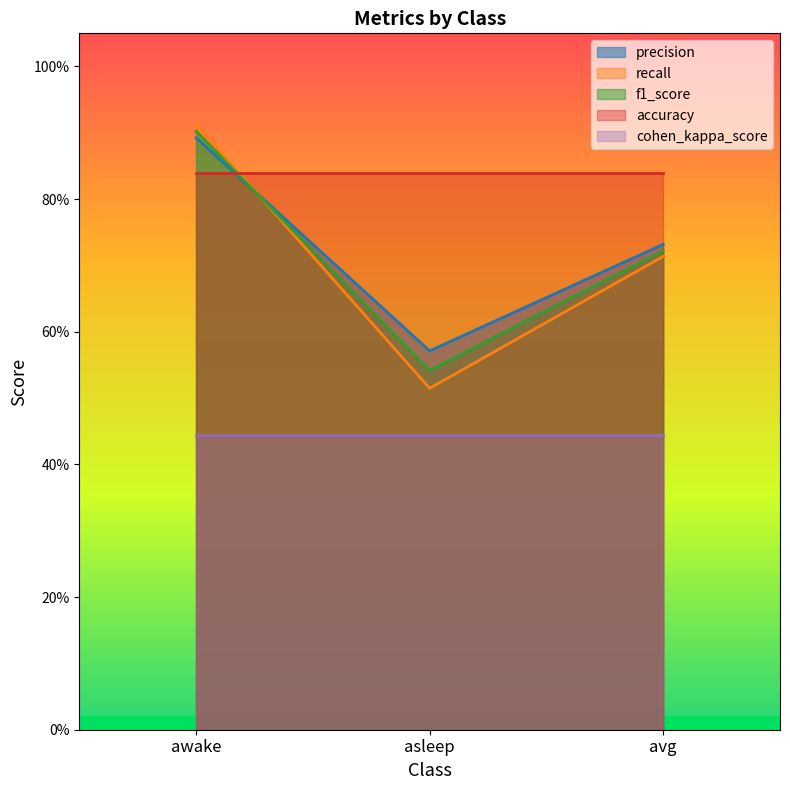

What is the difference between the maximum and second lowest values in the recall series?

0.2